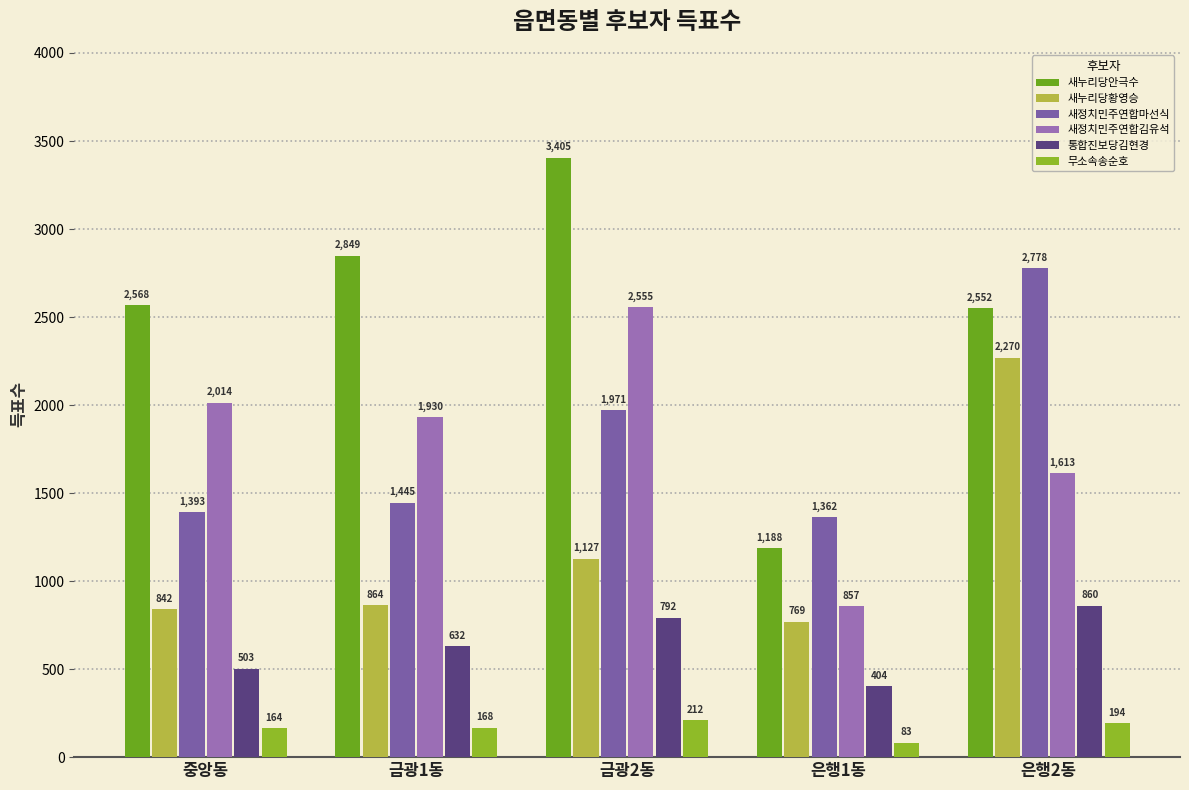

Which series has the widest spread of values?

새누리당안극수